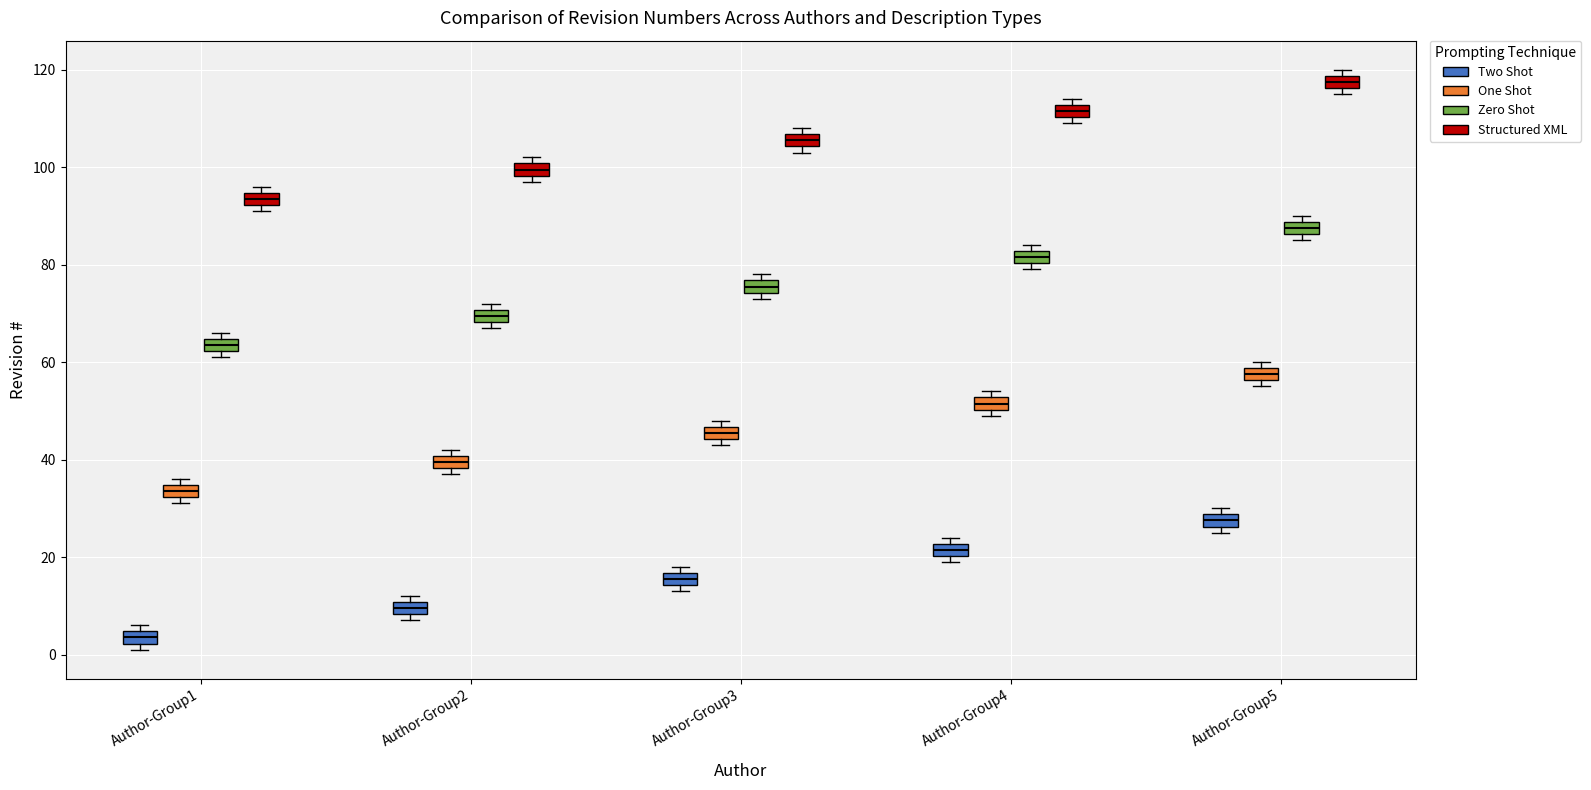

Where is the lower edge of the box for Author-Group1 (One Shot) on the y-axis? The values are not printed on the chart, so give them approximately, as read against the axis.

32